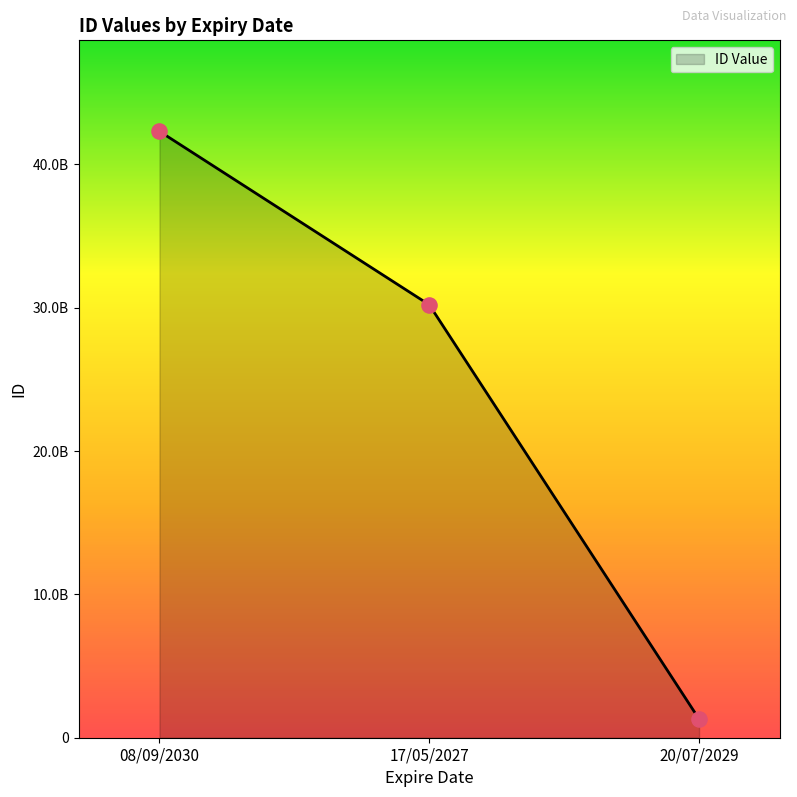

What is the change in value from 17/05/2027 to 20/07/2029?

-28898003507